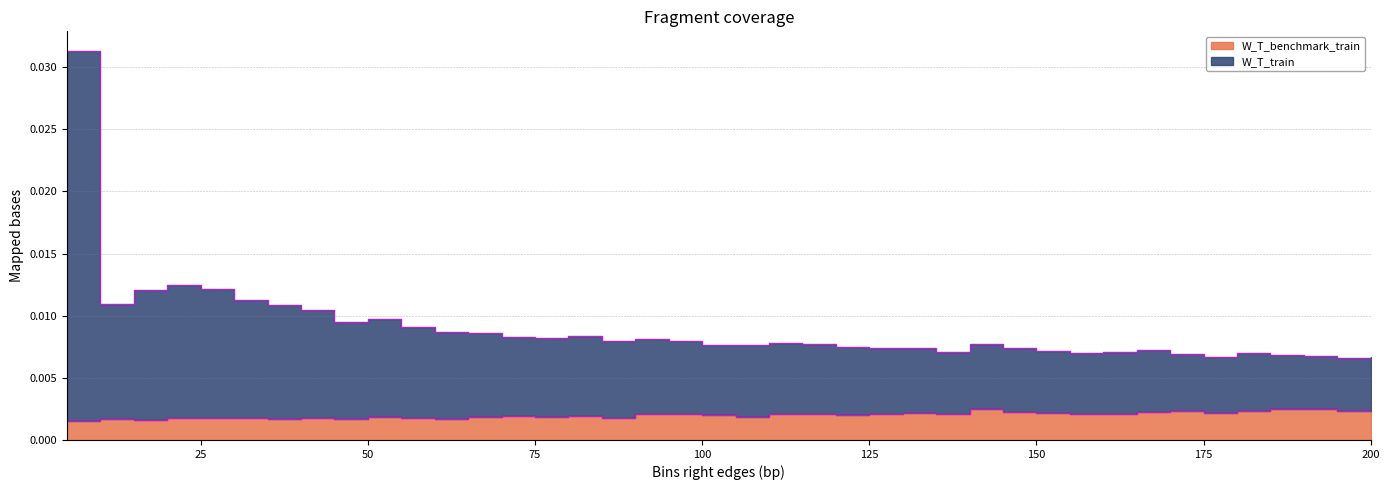

Which has a higher value, 75 or 115?

75